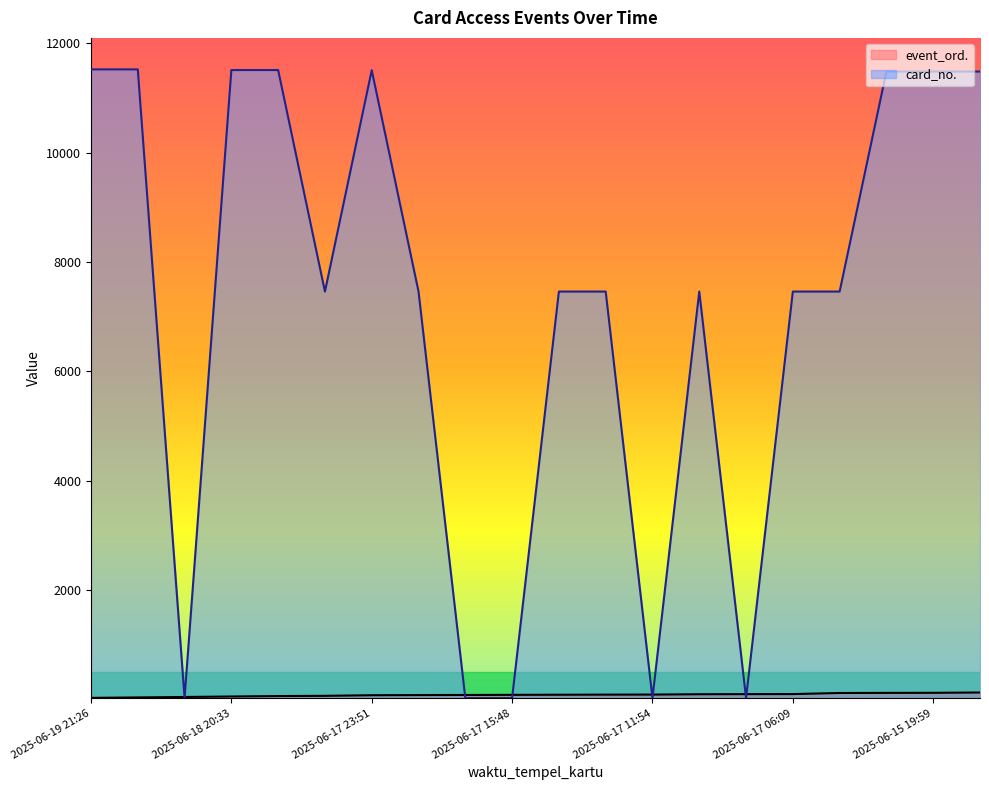

Where does the event_ord. series first go above 90?

2025-06-17 13:19